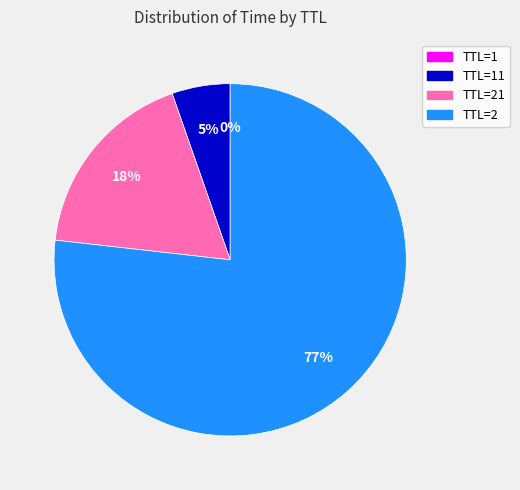

To the nearest percent, what is the average slice percentage?

25%